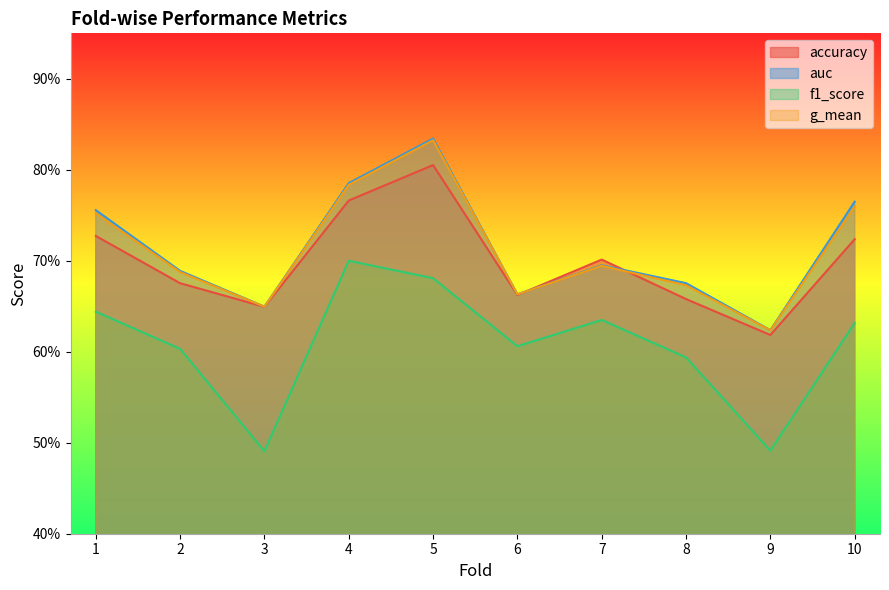

At which category does auc reach its first local peak?

5